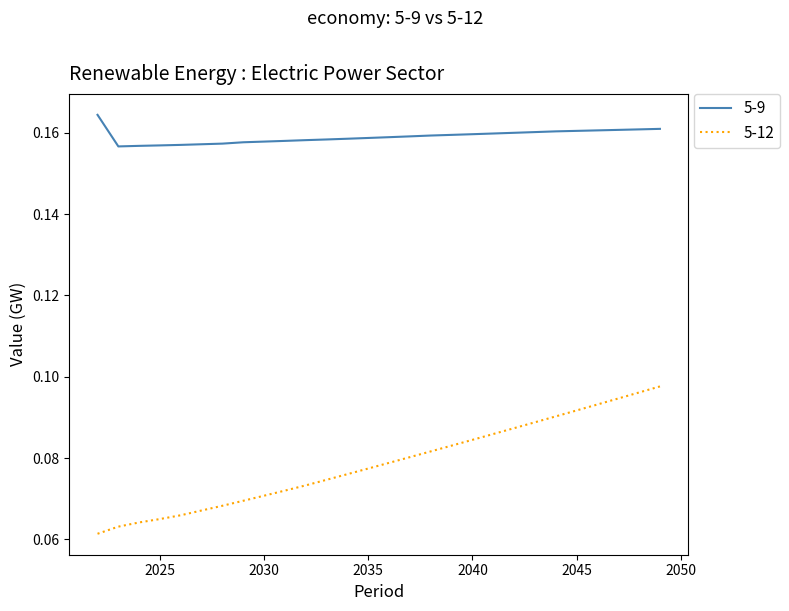

True or false: 5-9 and 5-12 intersect in this chart.

False